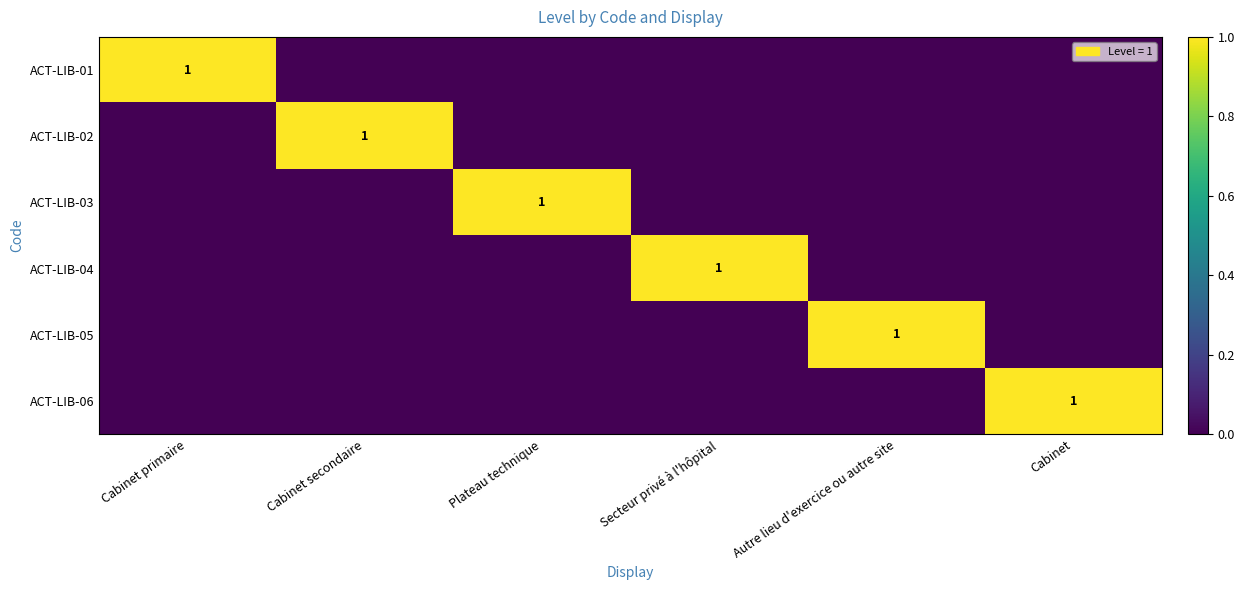

How many data points in ACT-LIB-03 are above 0?

1